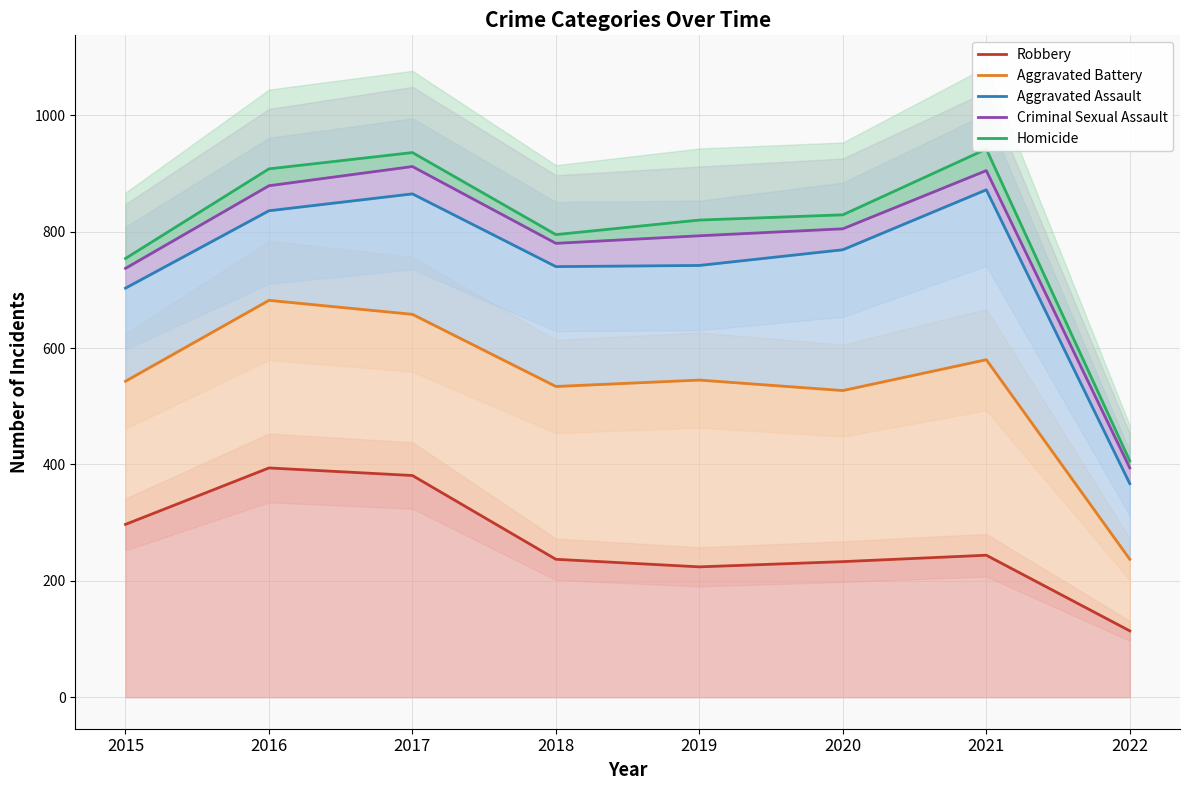

Read the Aggravated Battery value at 2018.

534